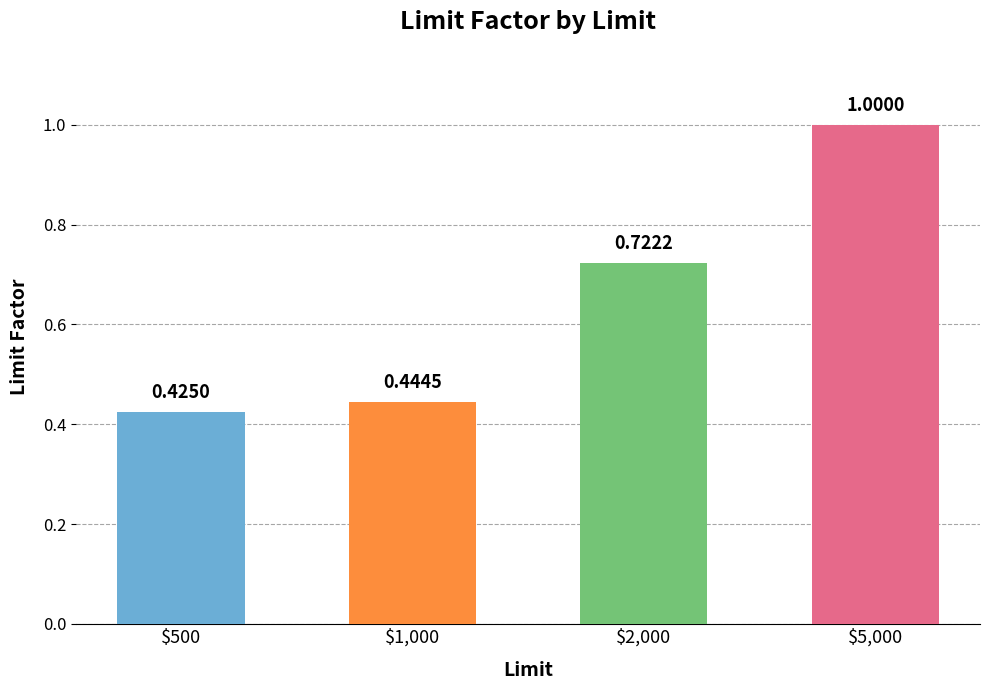

Does the chart contain any negative values?

No